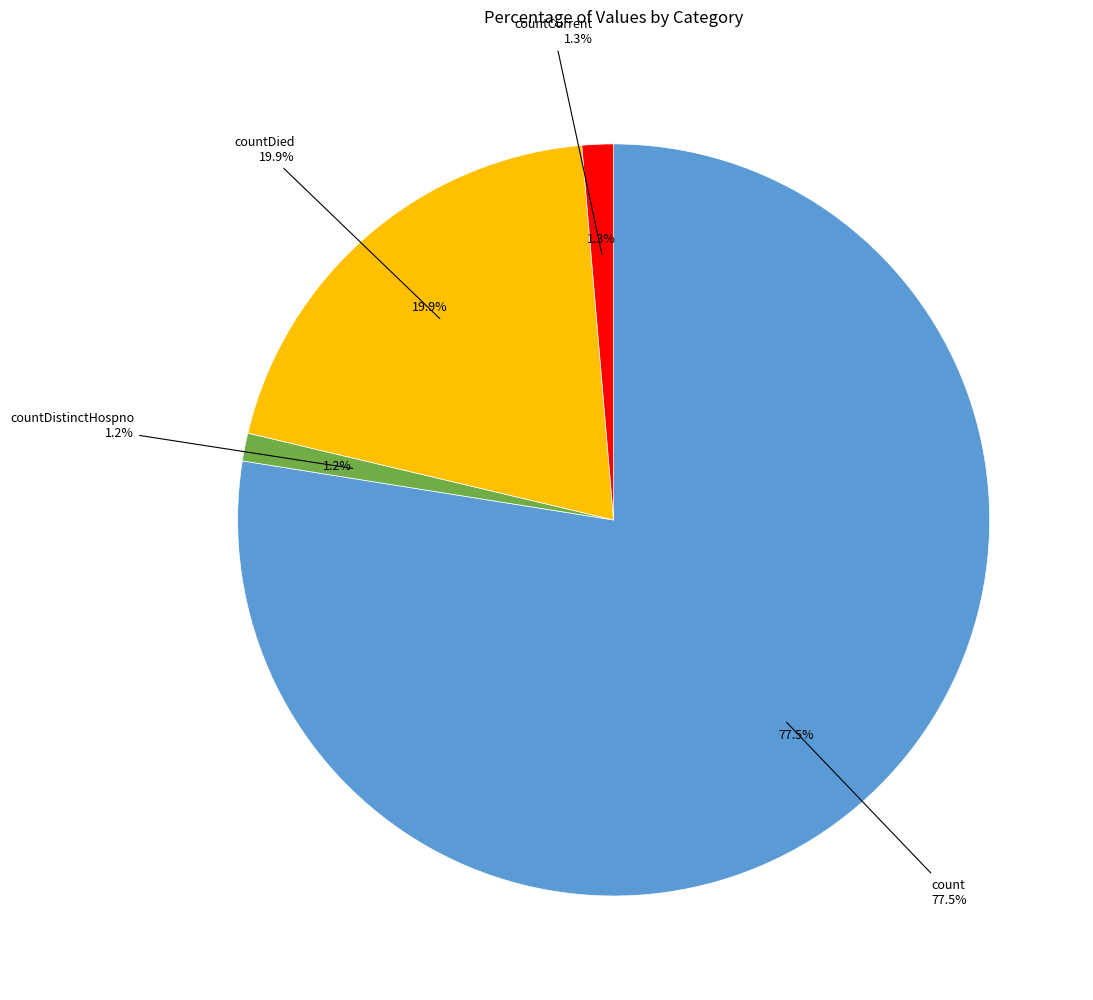

To the nearest percent, what is the combined percentage of countDied and count?

97%